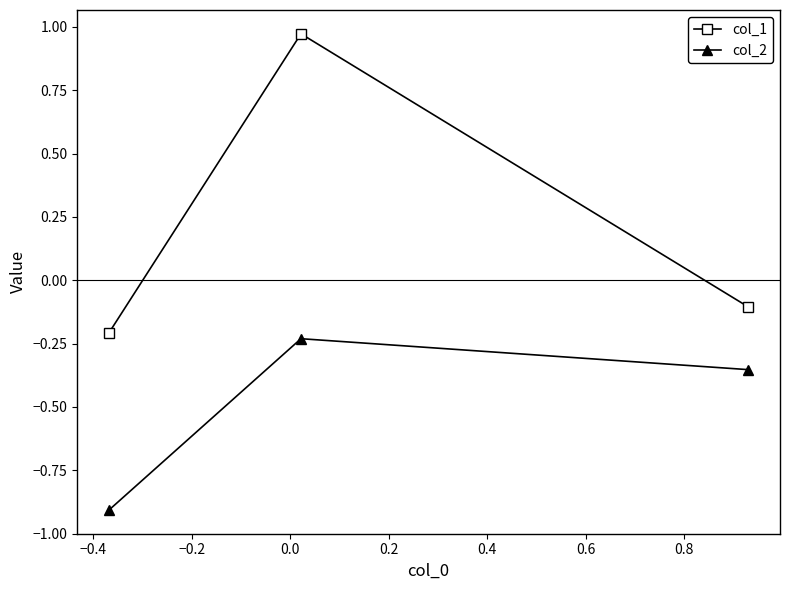

Is this an area chart (filled region under the line)?

No